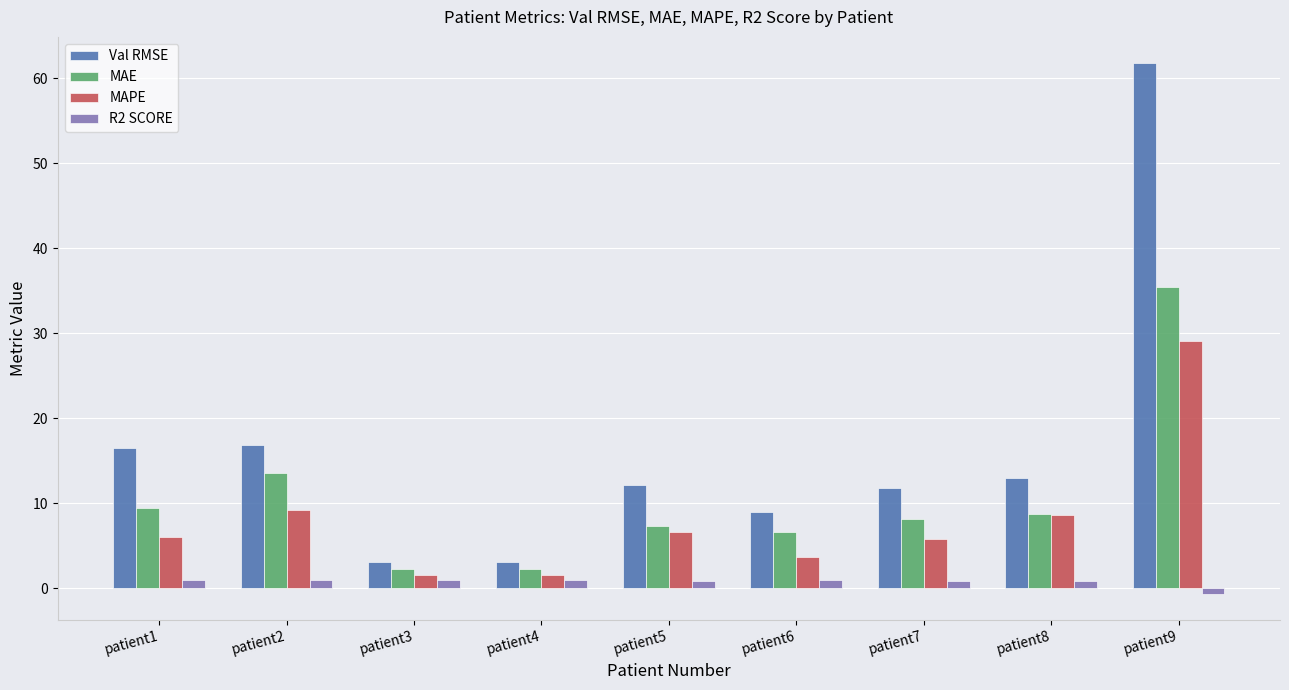

What is the value of the Val RMSE bar at the 5th from the left?

12.2